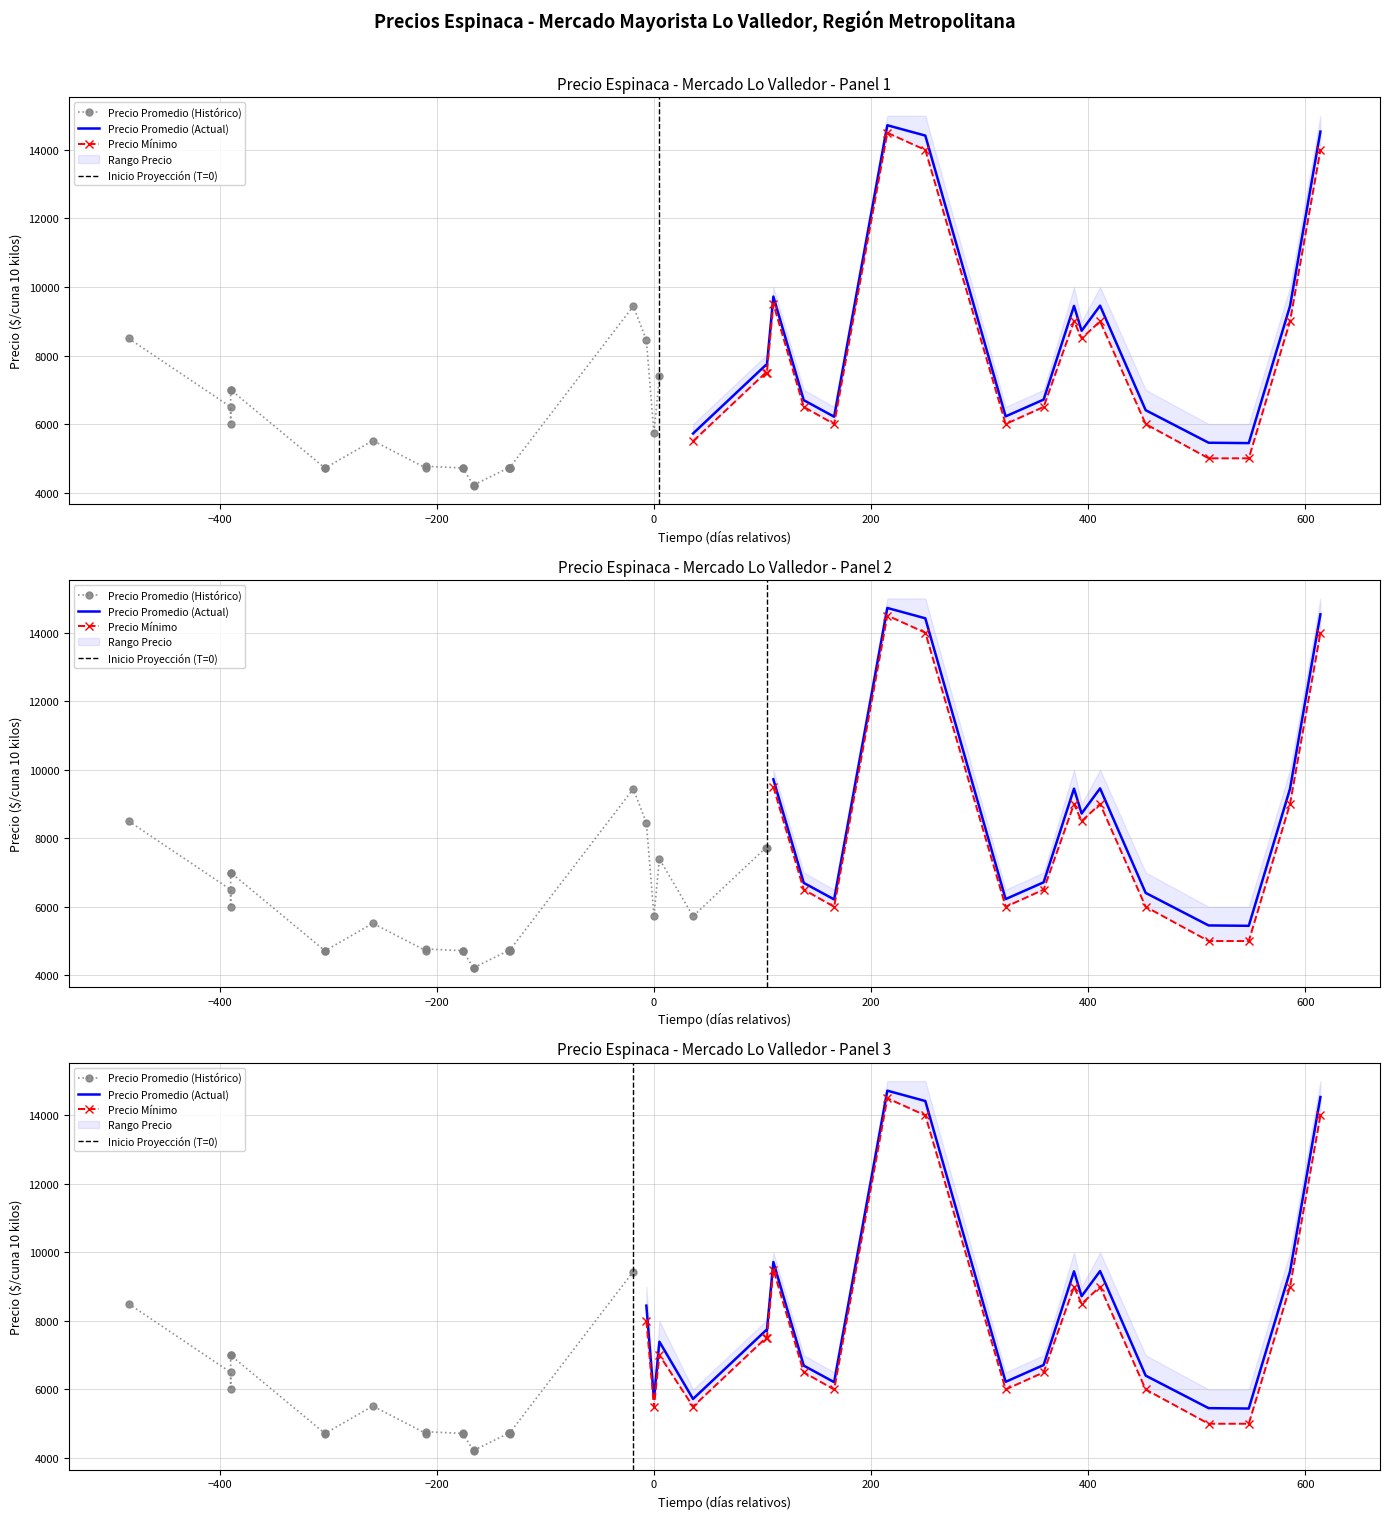

Read the Precio minimo value at 2021-07-07, to the nearest 100.

5000